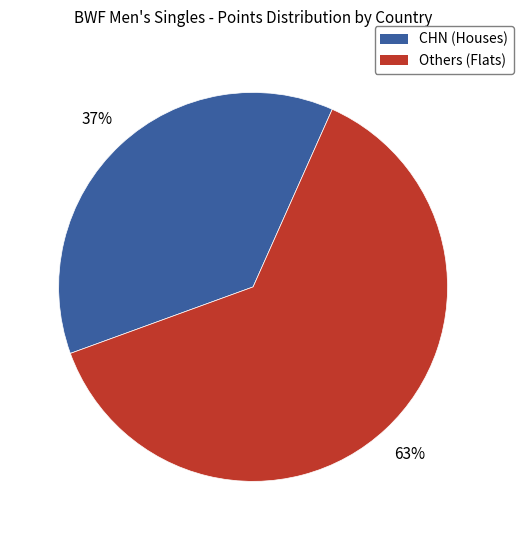

To the nearest percent, what is the difference between the largest and smallest slice percentages?

26%